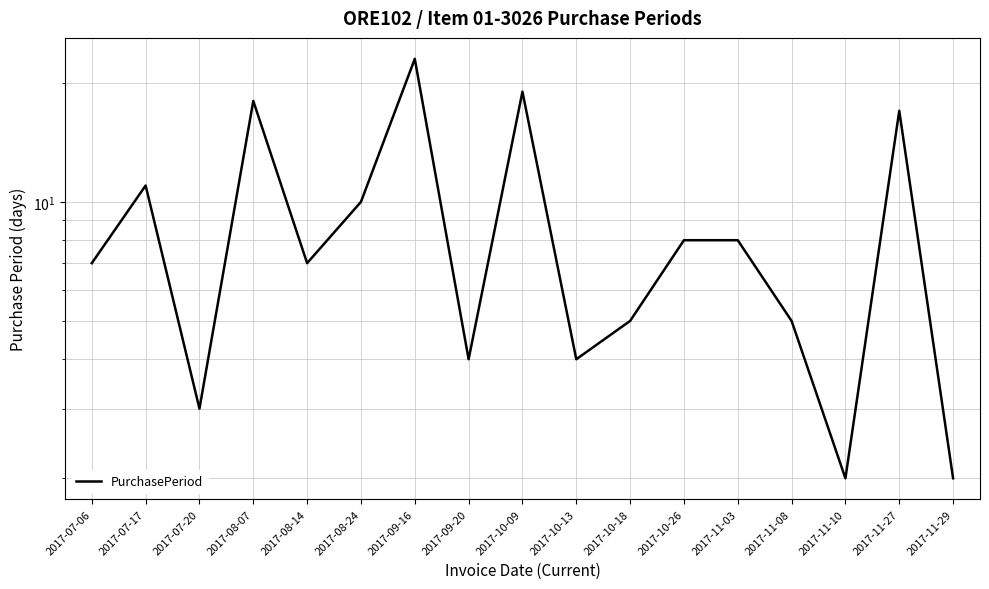

Rank the categories by value from highest to lowest.

2017-09-16, 2017-10-09, 2017-08-07, 2017-11-27, 2017-07-17, 2017-08-24, 2017-10-26, 2017-11-03, 2017-07-06, 2017-08-14, 2017-10-18, 2017-11-08, 2017-09-20, 2017-10-13, 2017-07-20, 2017-11-10, 2017-11-29